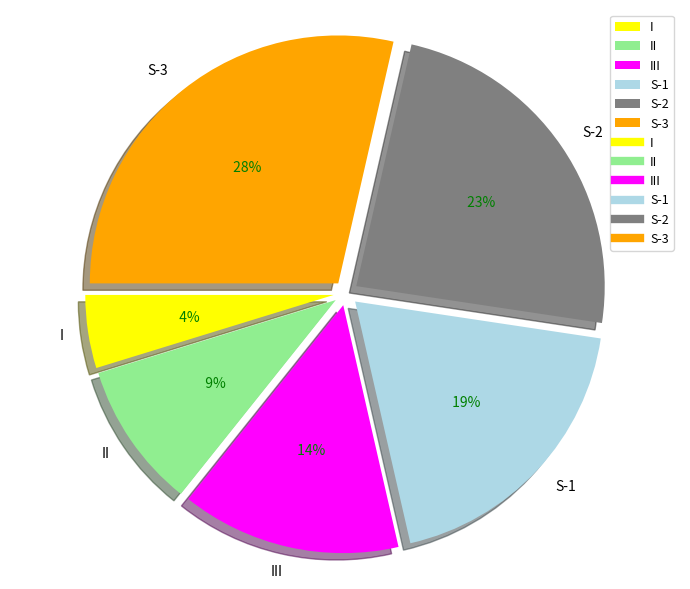

What percentage do S-2 and S-3 together represent?

52.4%